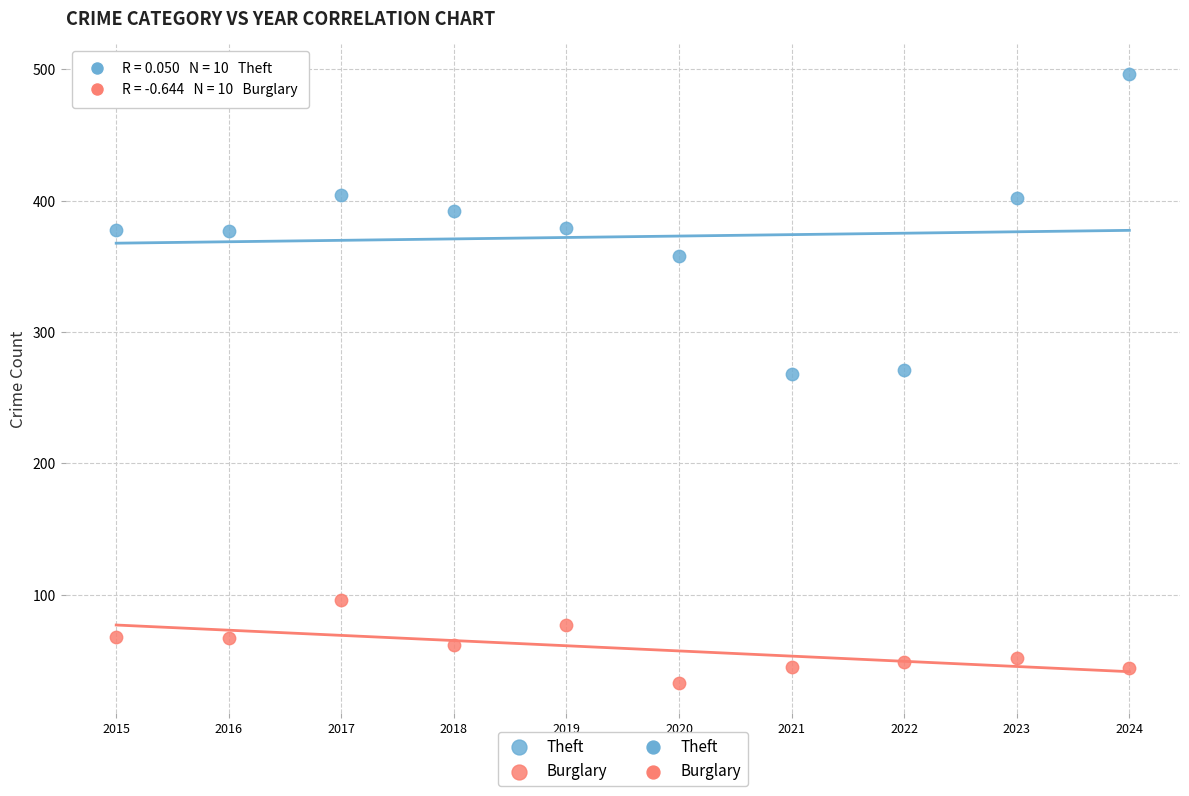

Across all data points, what is the range of X values (max minus min)?

9